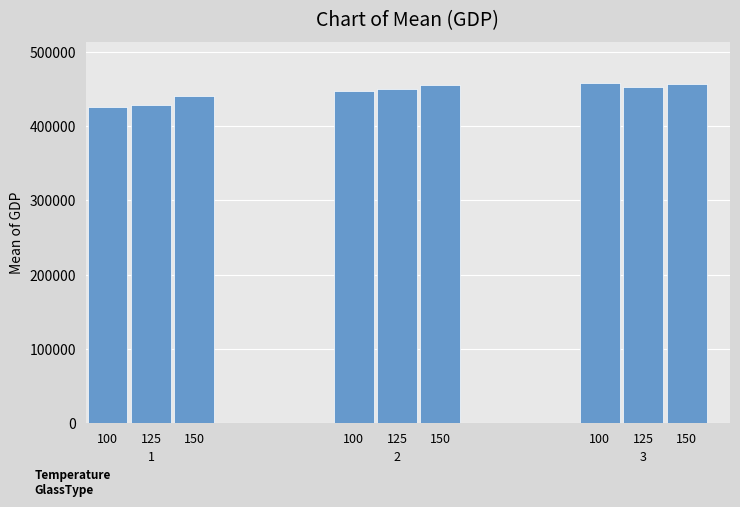

Does the chart contain any negative values?

No